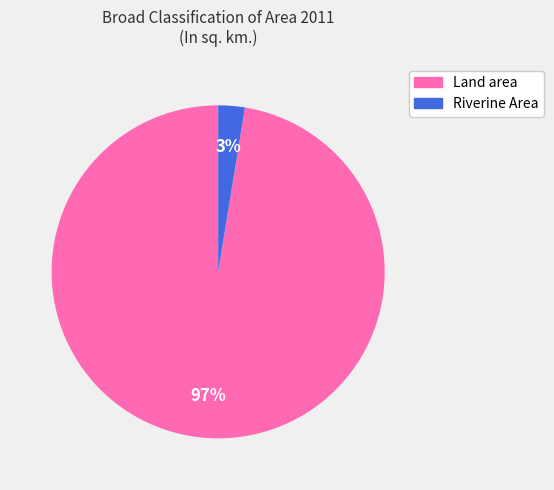

To the nearest percent, what is the average slice percentage?

50%